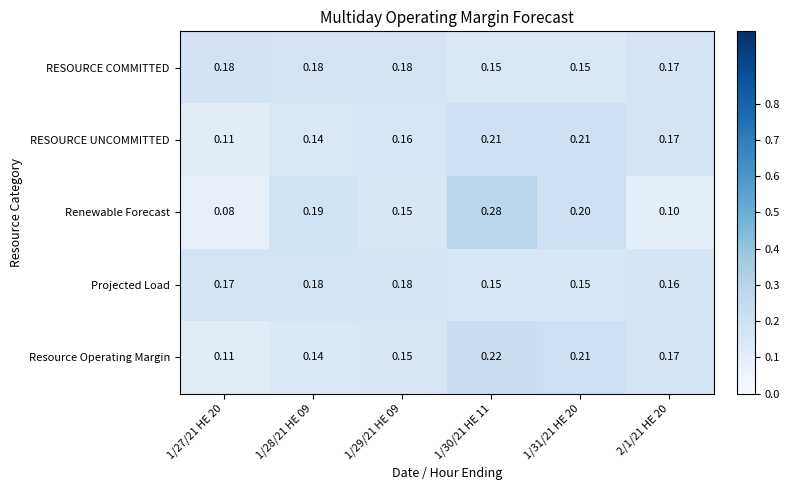

At how many categories does at least one series exceed 0?

6